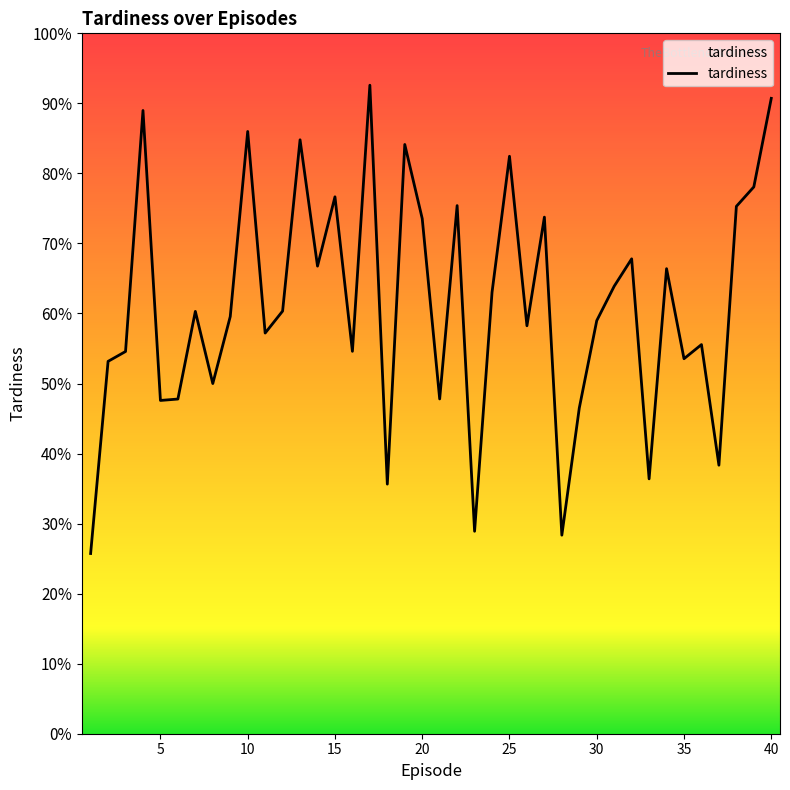

Rank the categories by value from highest to lowest.

17, 40, 4, 10, 13, 19, 25, 39, 15, 22, 38, 27, 20, 32, 14, 34, 31, 24, 12, 7, 9, 30, 26, 11, 36, 16, 3, 35, 2, 8, 21, 6, 5, 29, 37, 33, 18, 23, 28, 1